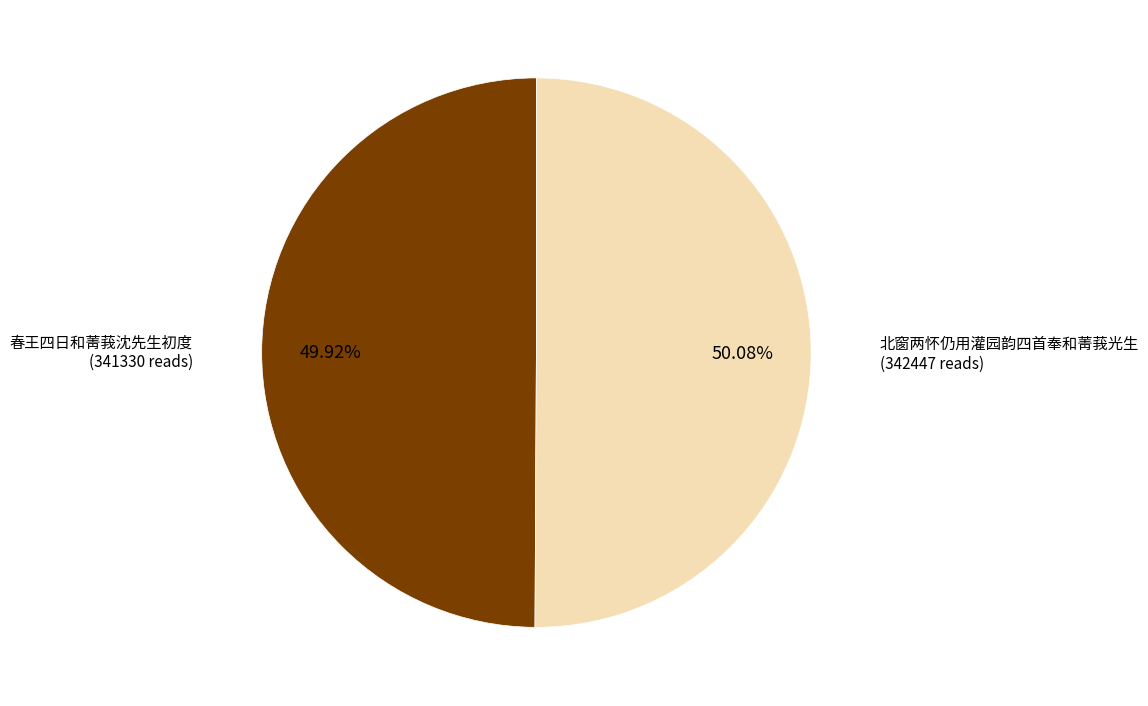

To the nearest percent, what portion does 北窗两怀仍用灌园韵四首奉和菁莪光生 represent?

50%